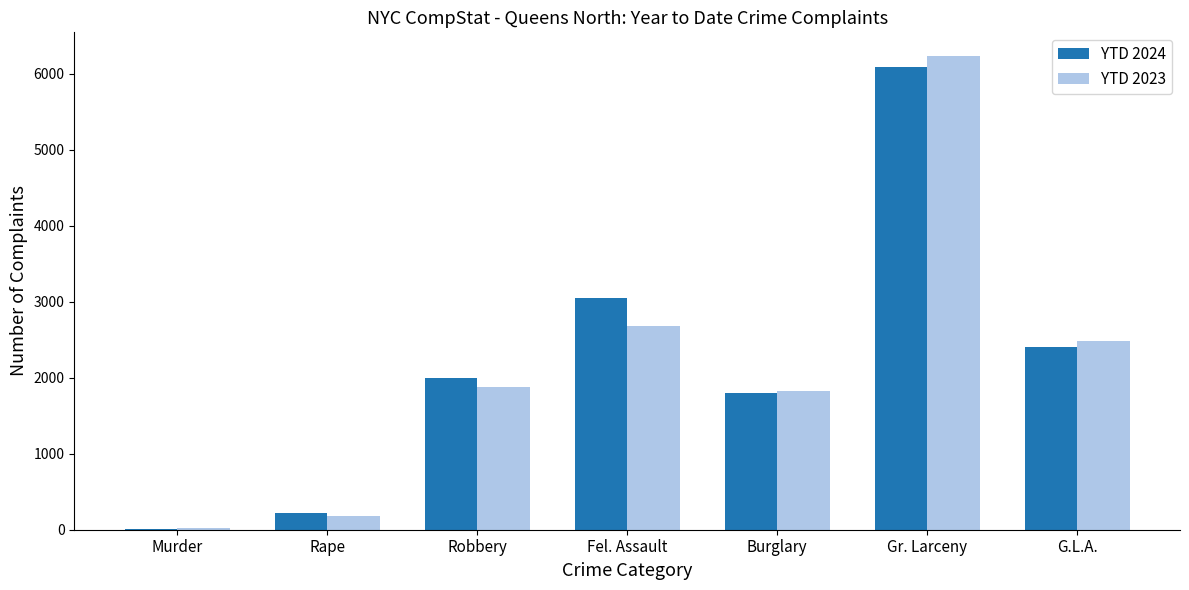

Is the value of YTD 2023 at G.L.A. greater than the value of YTD 2024 at Murder?

Yes